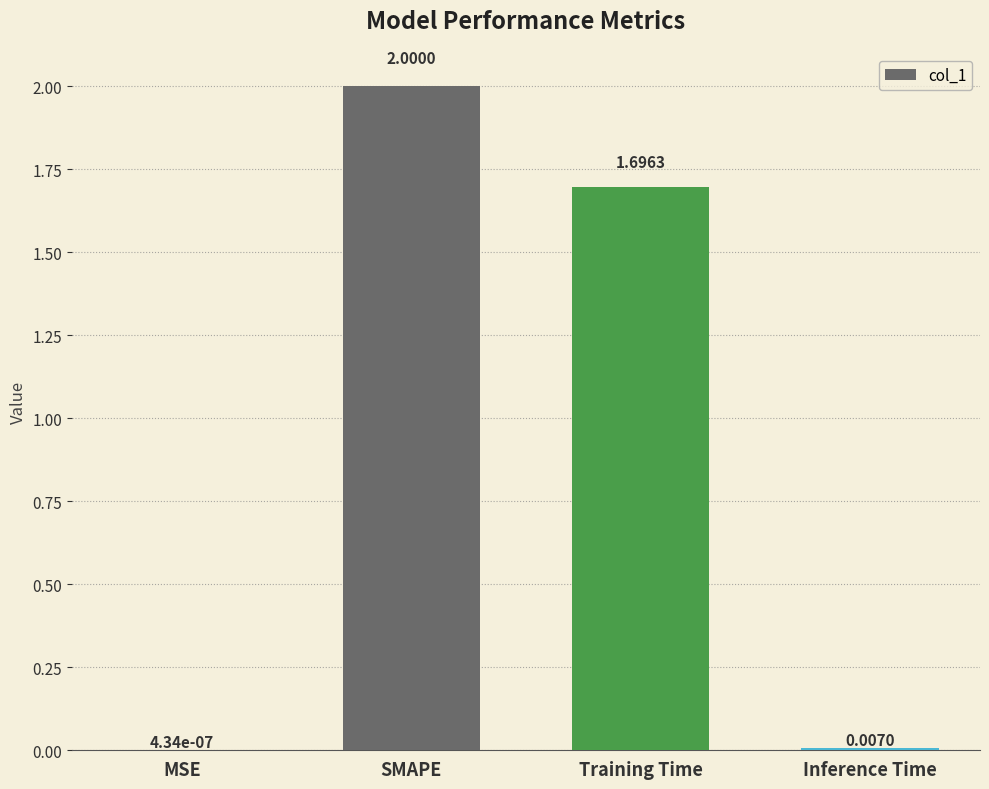

What is the sum of all values?

3.7